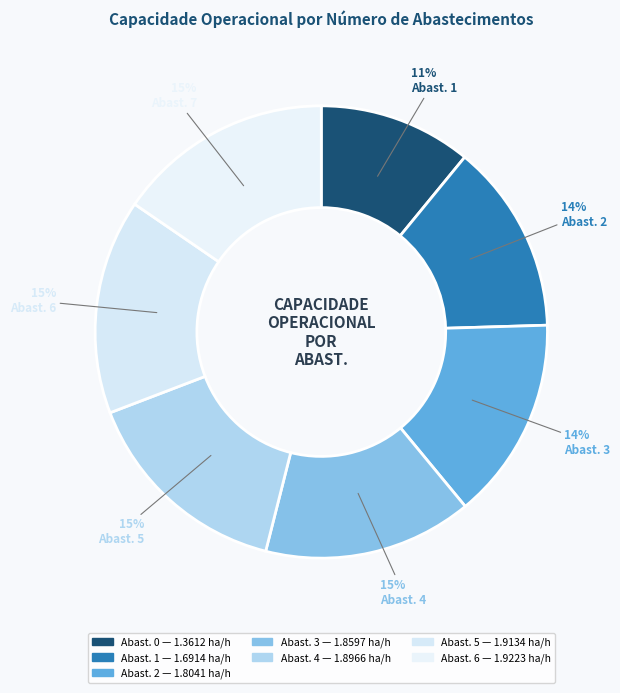

How many slices are in this pie chart?

7